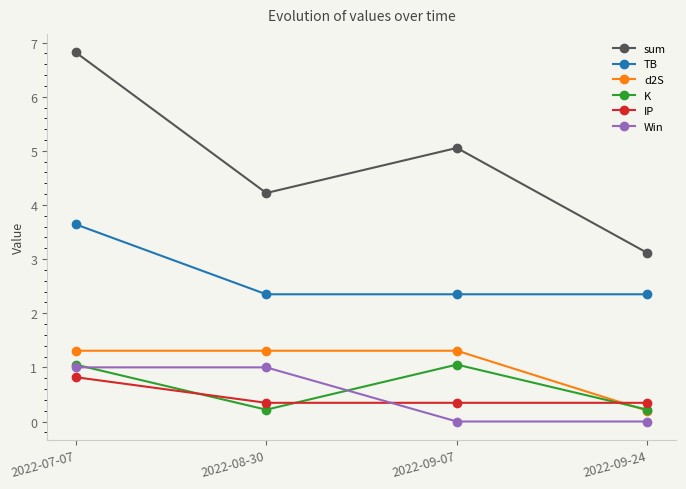

At which category is the sum across all series the highest?

2022-07-07